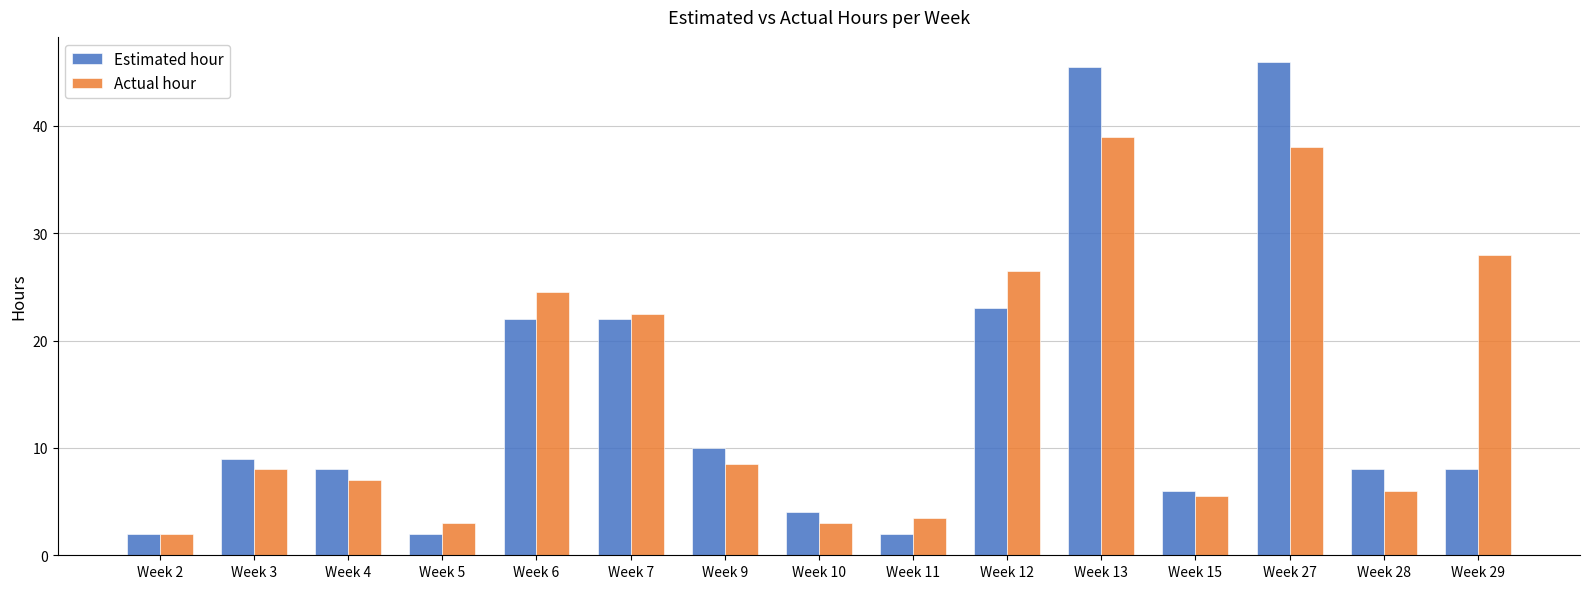

What is the value of the Actual hour bar at the 2nd from the left?

8.0